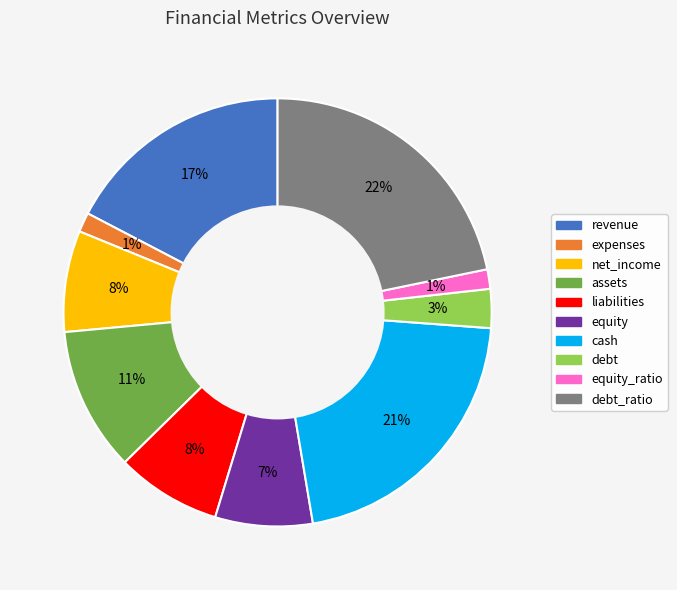

To the nearest percent, what is the average slice percentage?

10%